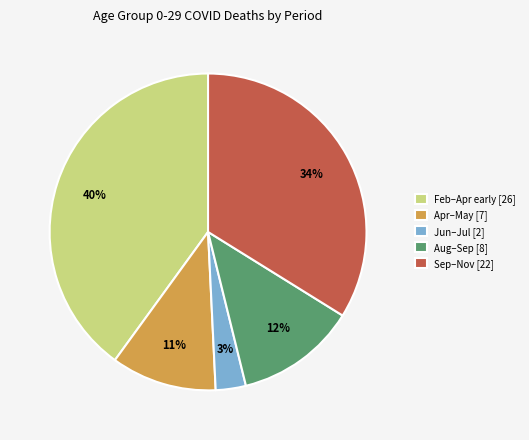

Is there a majority slice in this chart?

No